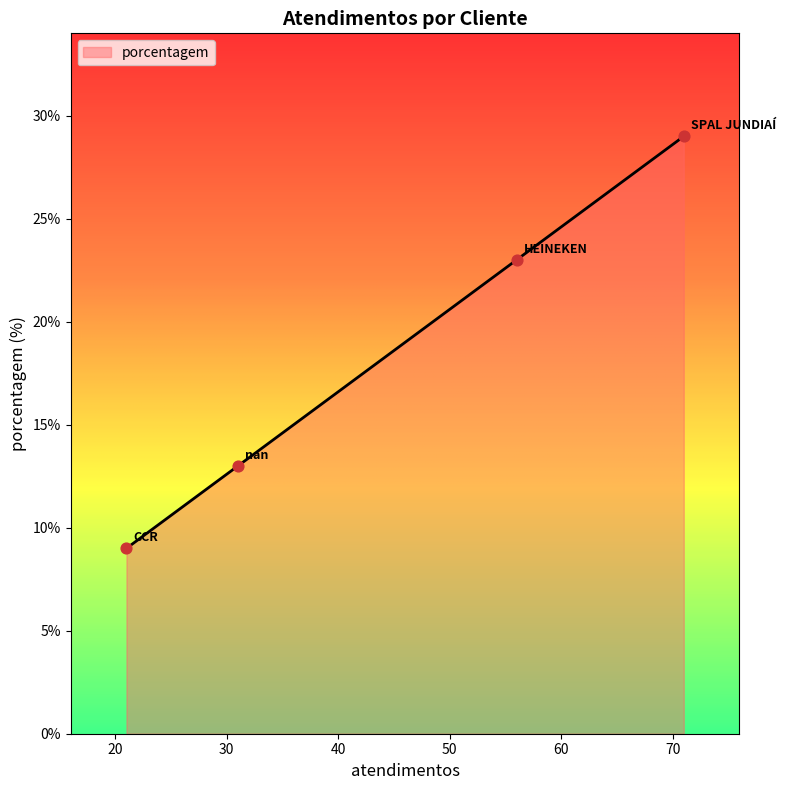

What is the smallest value displayed?

9